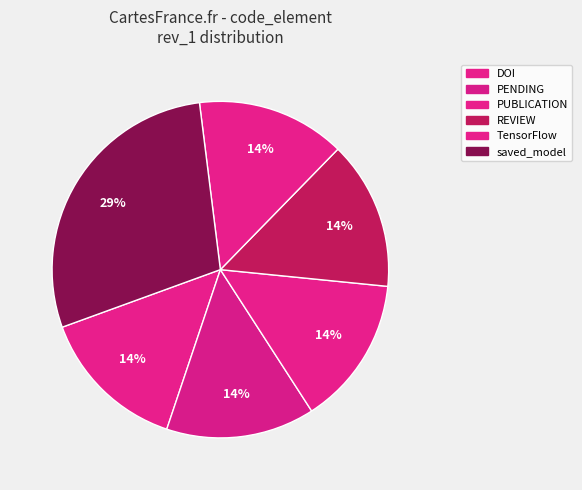

Does any single category account for the majority?

No